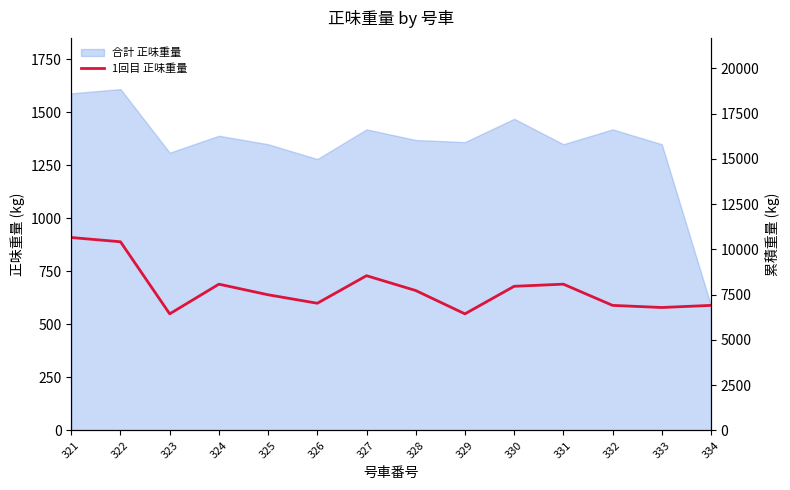

At which category does the data reach its first local valley?

323